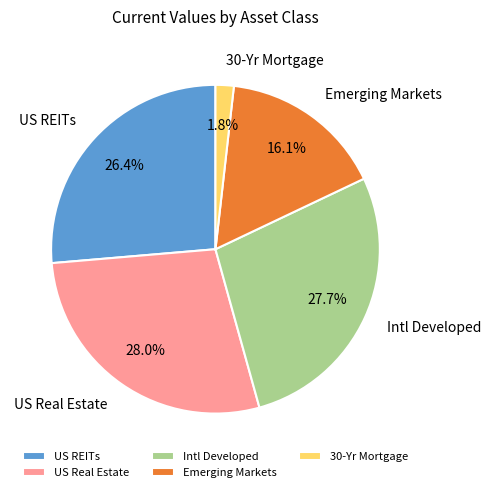

Is there a majority slice in this chart?

No